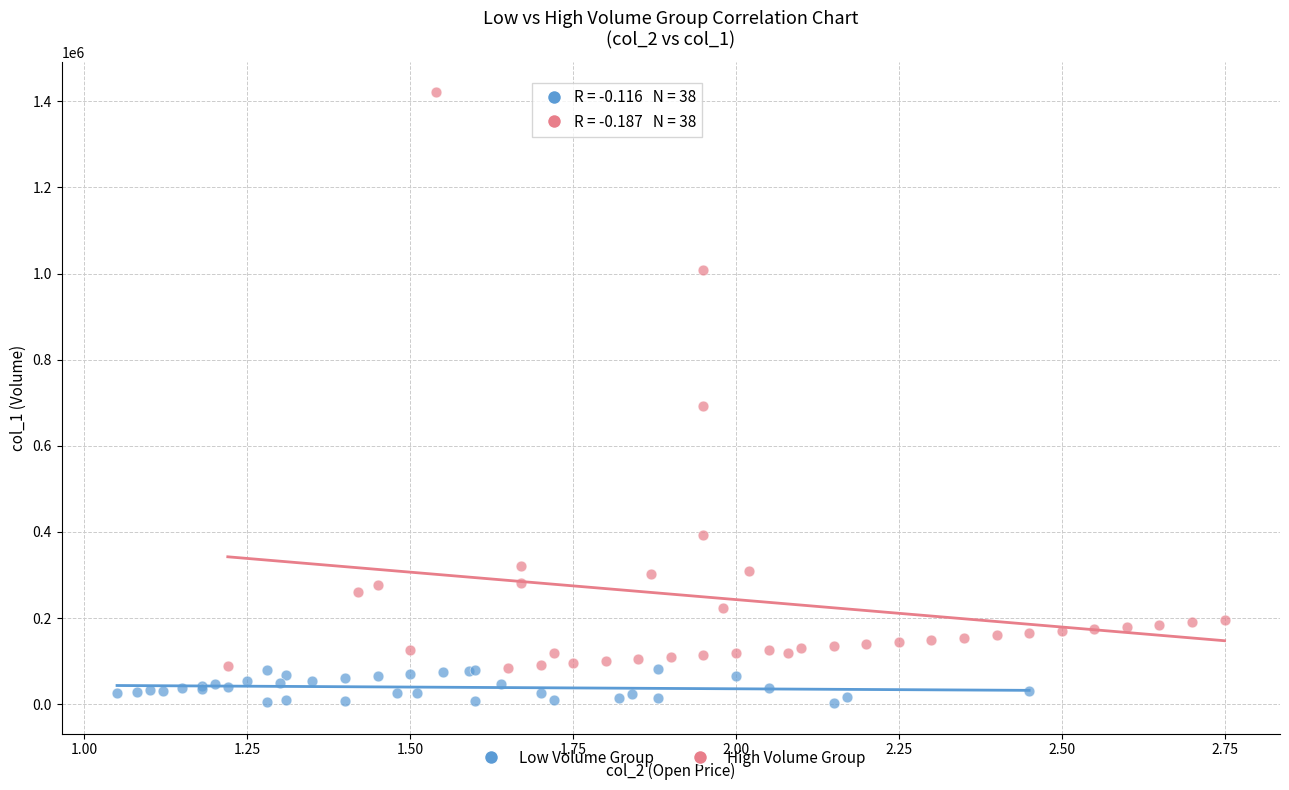

Which series contains the highest Y value?

High Volume Group